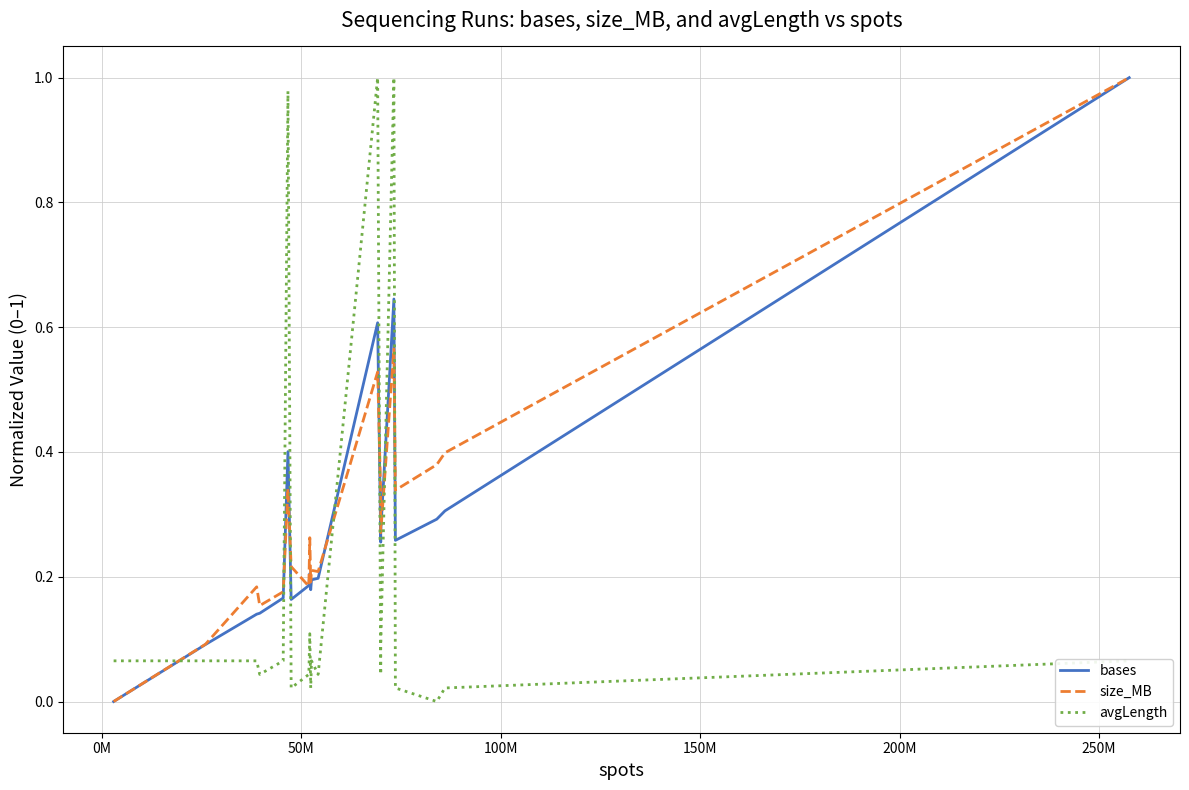

Which series ends up on top after the final intersection of bases and avgLength?

bases